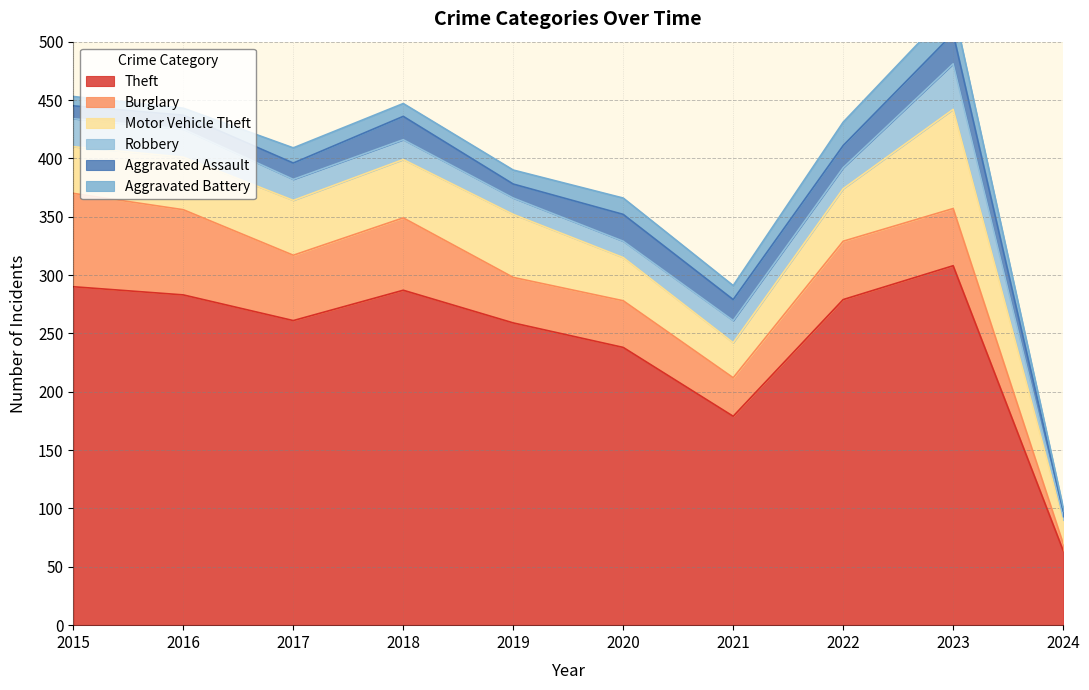

At which category does the chart reach its peak across all series?

2023